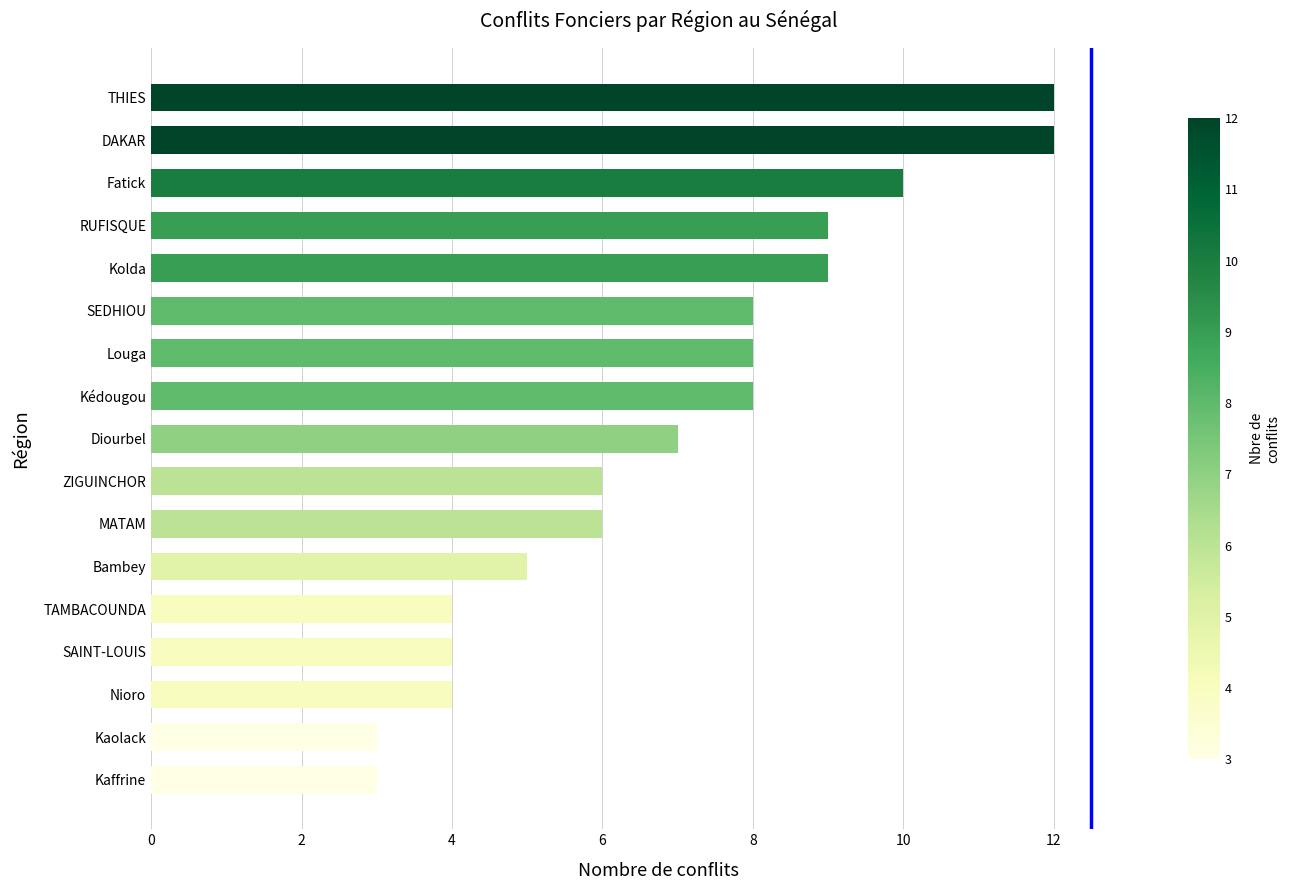

What is the ratio of the value at SAINT-LOUIS to the value at ZIGUINCHOR?

0.7